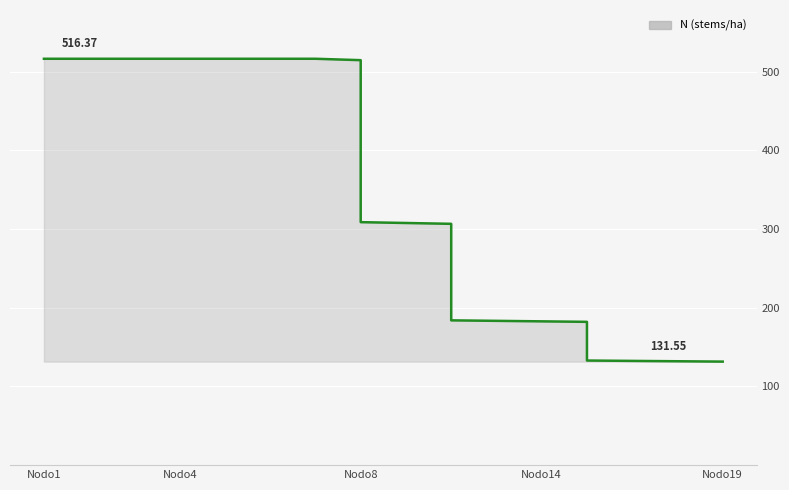

What is the ratio of the value at 15 to the value at 80?

3.9